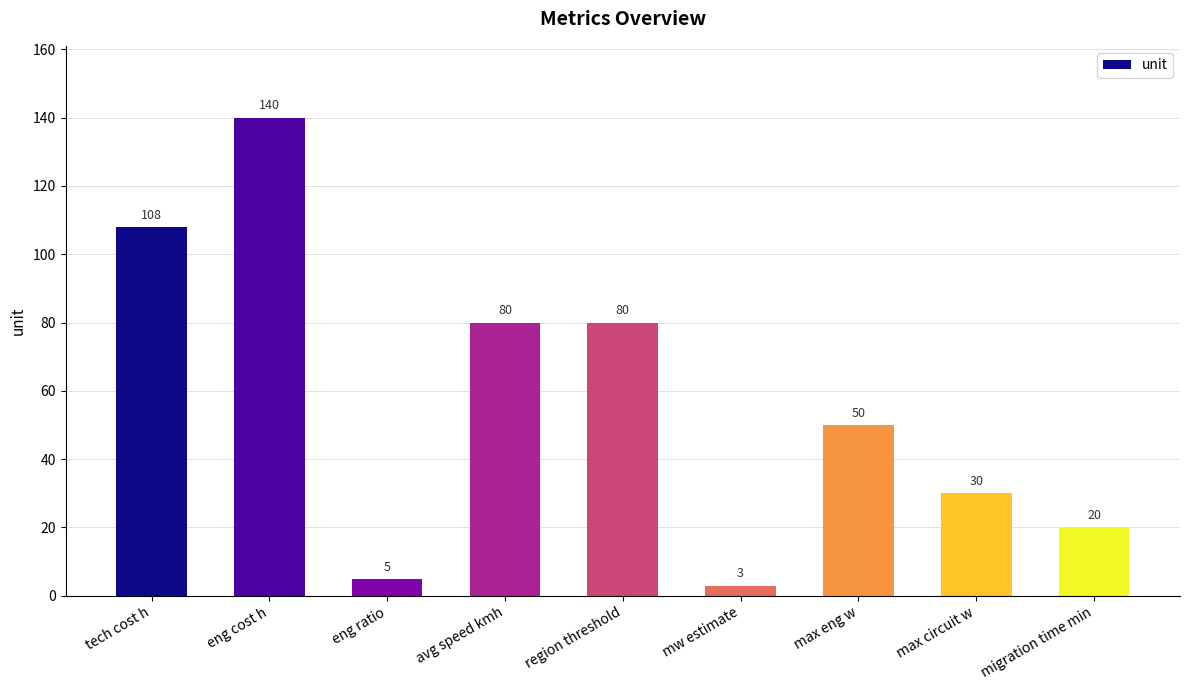

What is the average value?

57